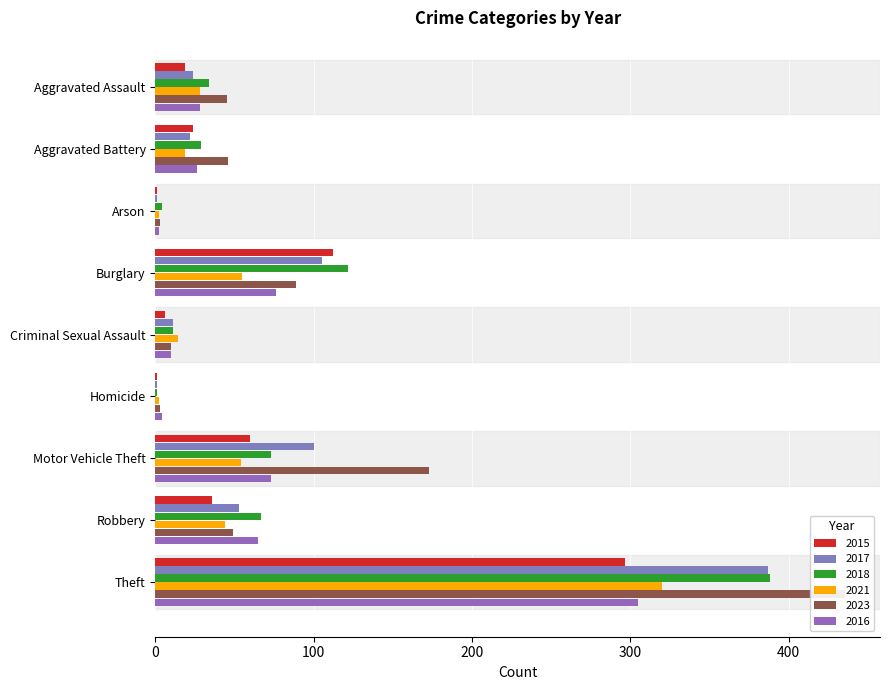

Where does the 2018 series first go above 34?

Burglary